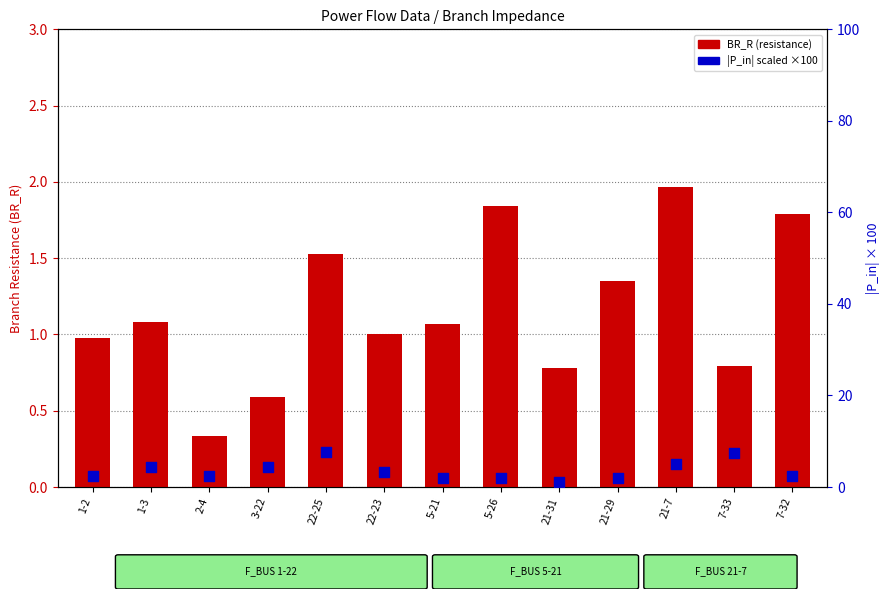

Which series reaches the maximum Y coordinate?

|P_in| scaled